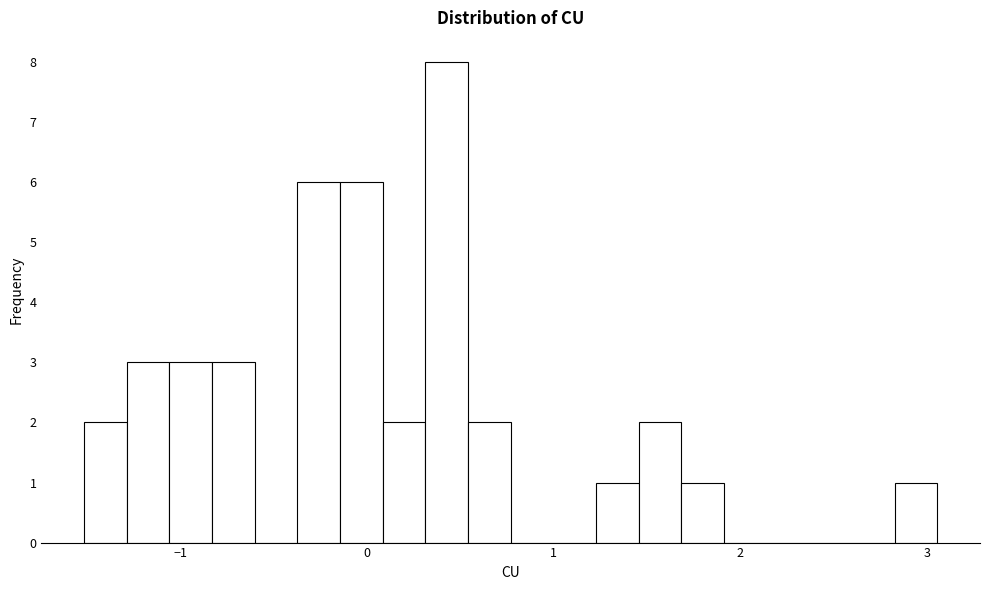

Read against the x-axis, roughly where is the centre of the tallest bar?

0.4